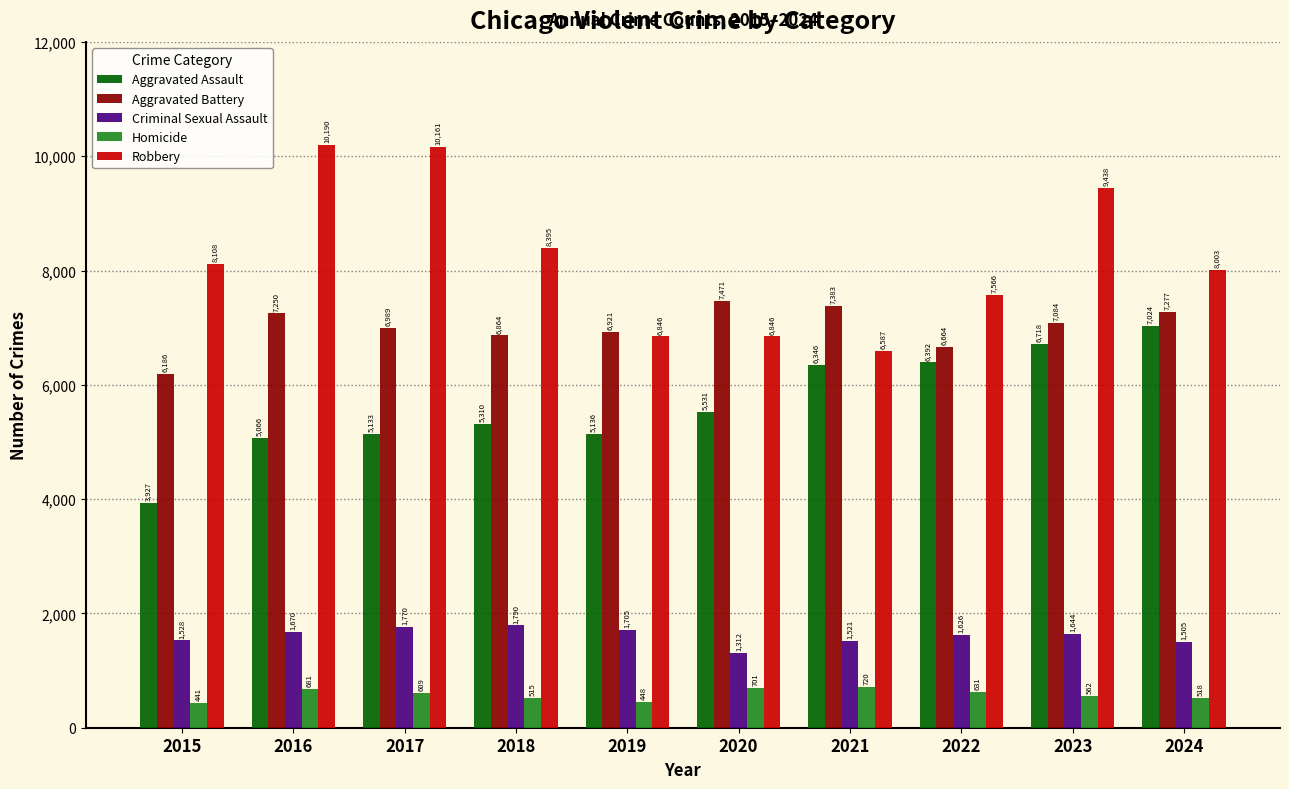

Which series has the largest total across all categories?

Robbery